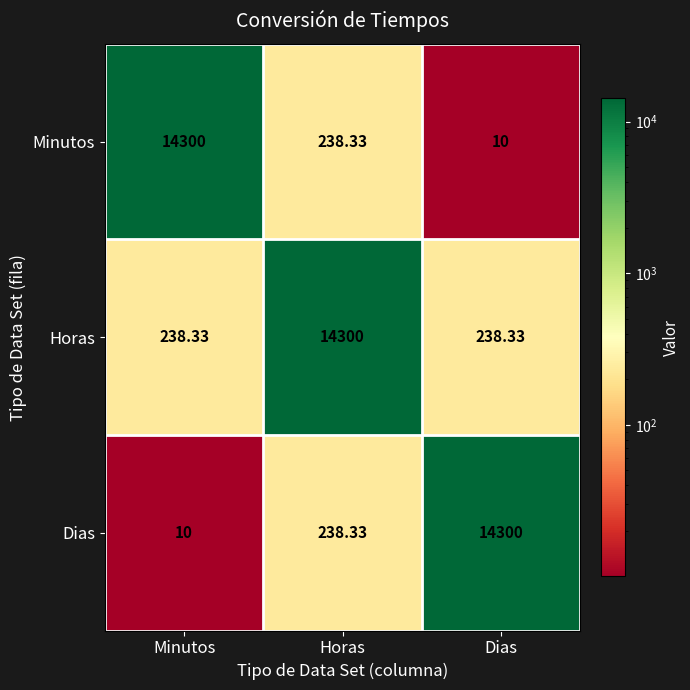

Which series has the largest total across all categories?

Horas